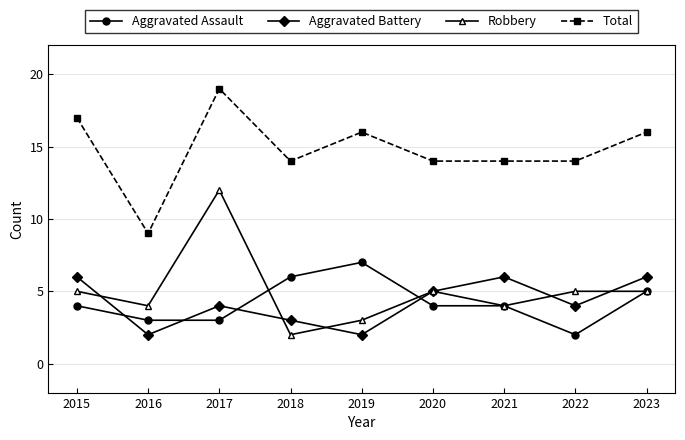

What is the greatest value displayed?

19